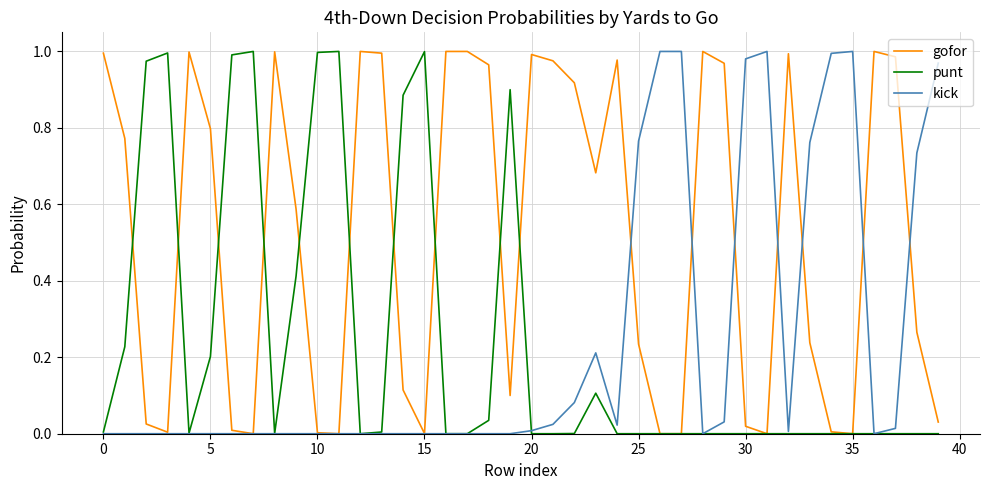

Which series has the largest total across all categories?

gofor